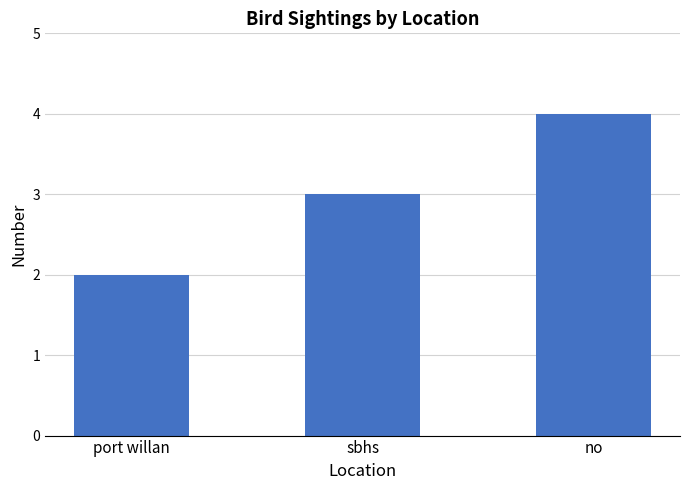

How many data points does each series have?

3